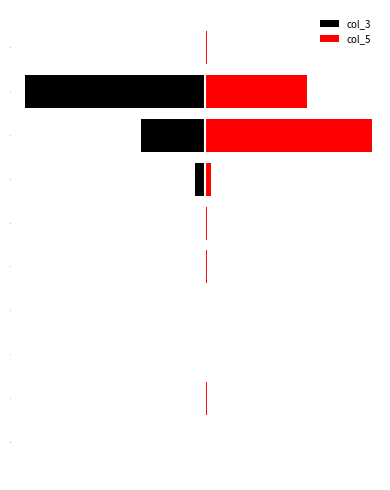

What is the value of the col_5 bar at the 6th from the left?

22